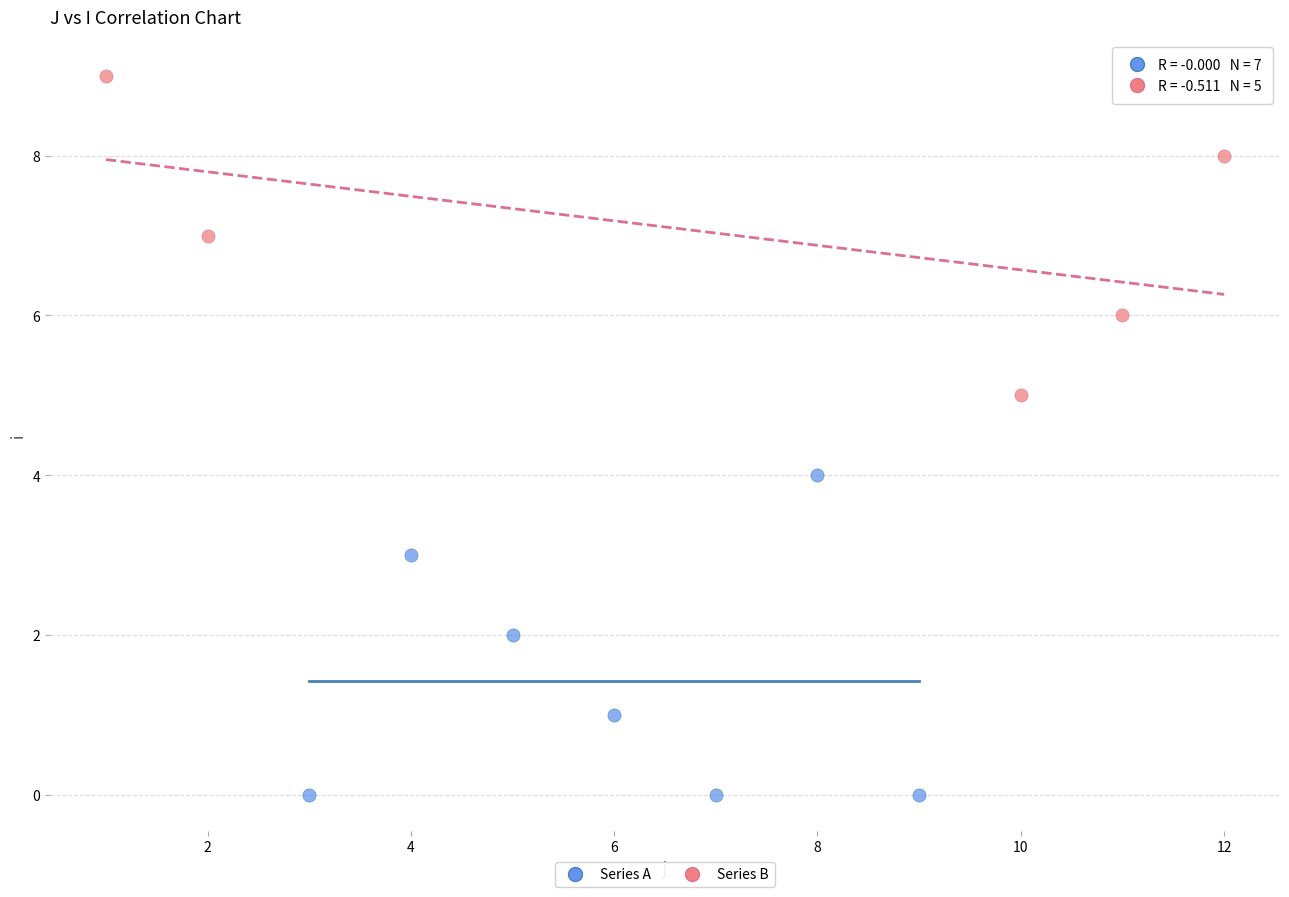

What are all the series names shown in the legend?

Series A, Series B